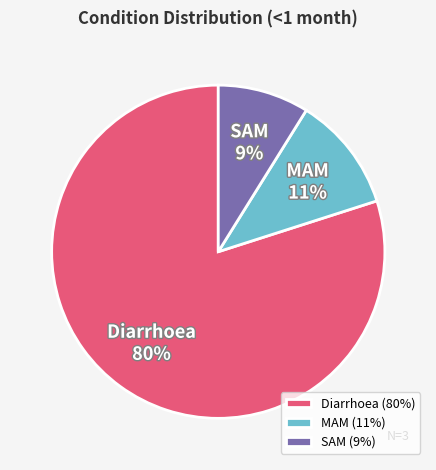

Which slice is the largest?

Diarrhoea